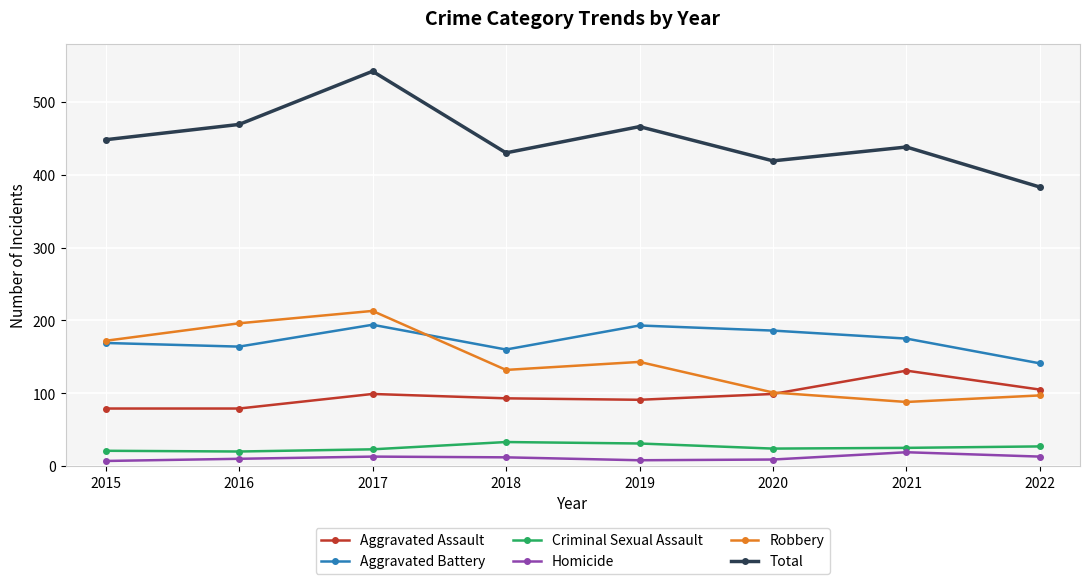

Where does the Aggravated Battery series first go above 175?

2017